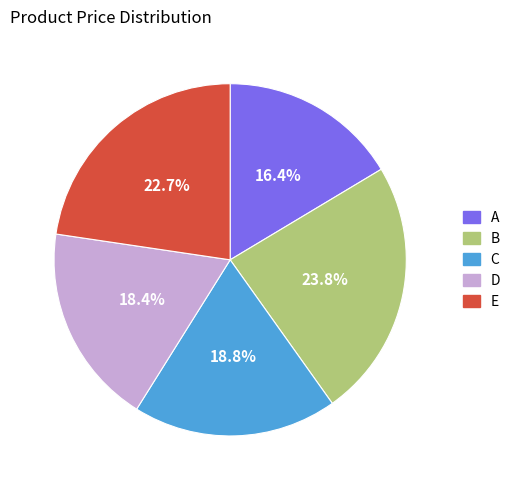

Is E the majority of the pie?

No